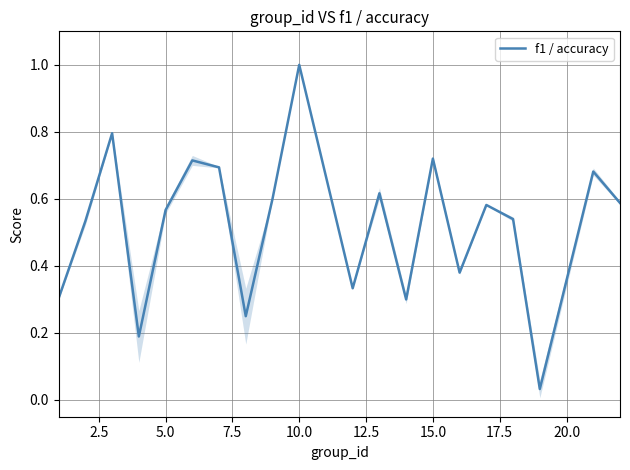

What is the difference between the maximum and minimum values?

1.0